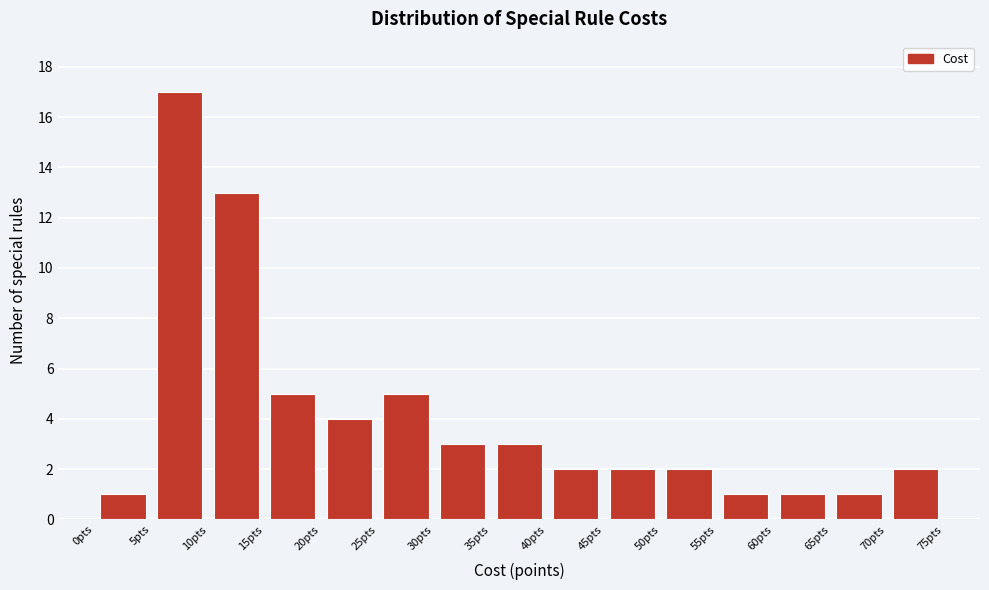

What is the height of the bar covering 15 to 20 on the x-axis? The values are not printed on the chart, so give them approximately, as read against the axis.

5